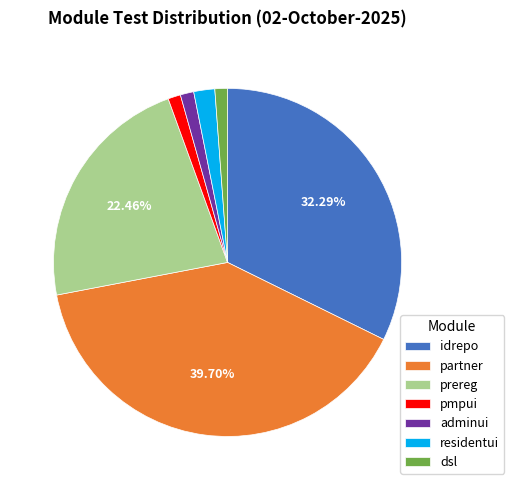

To the nearest percent, what is the average slice percentage?

14%